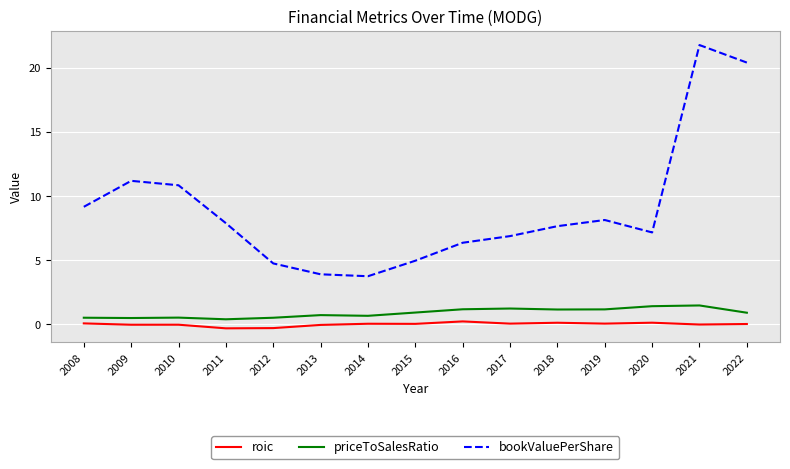

What is the total value across all series at 2010?

11.4